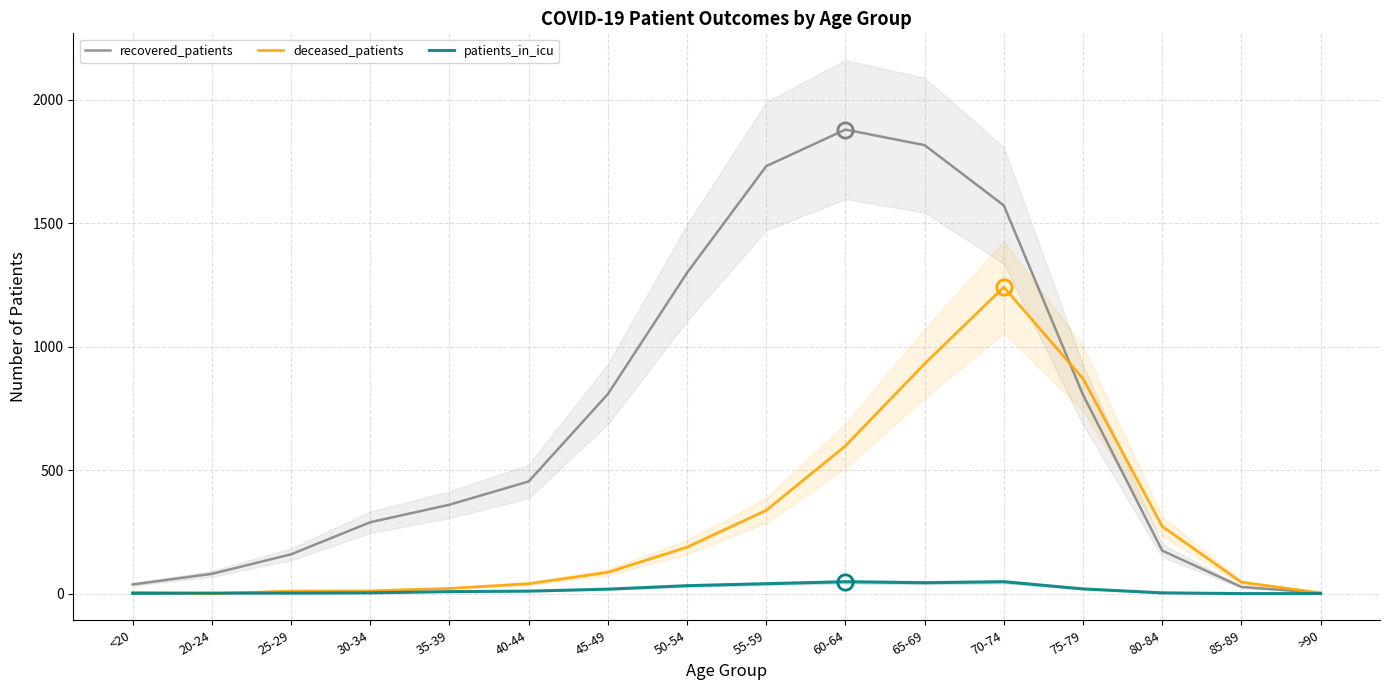

What is the average value of the recovered_patients series?

718